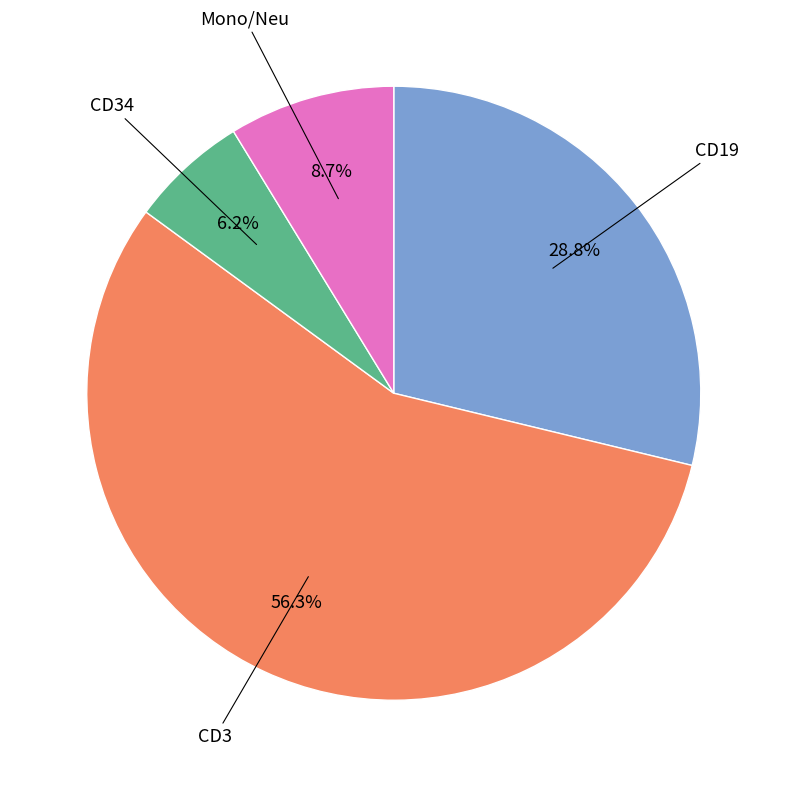

Approximately how many times larger is the value at CD19 compared to CD34?

4.6